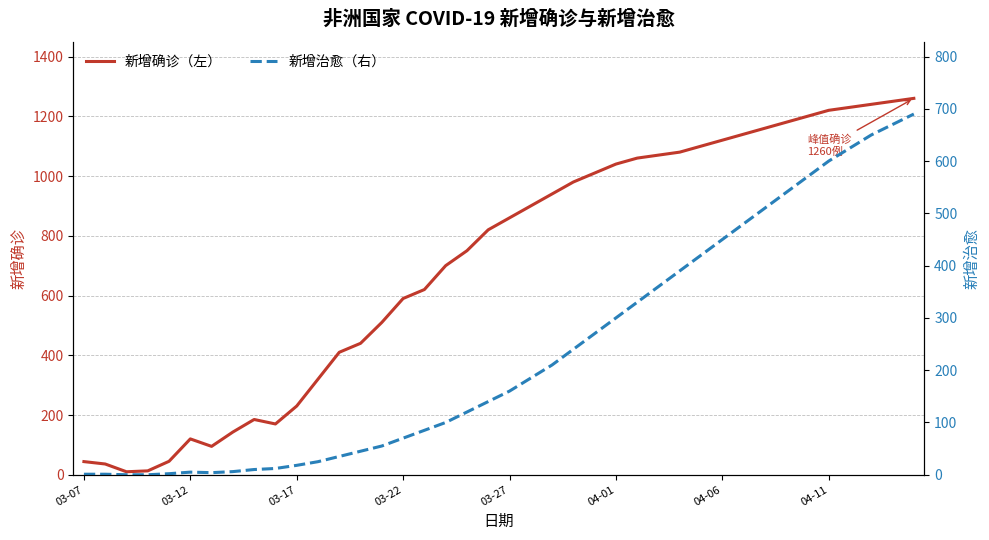

What is the highest value of the 新增确诊（左） series?

1260